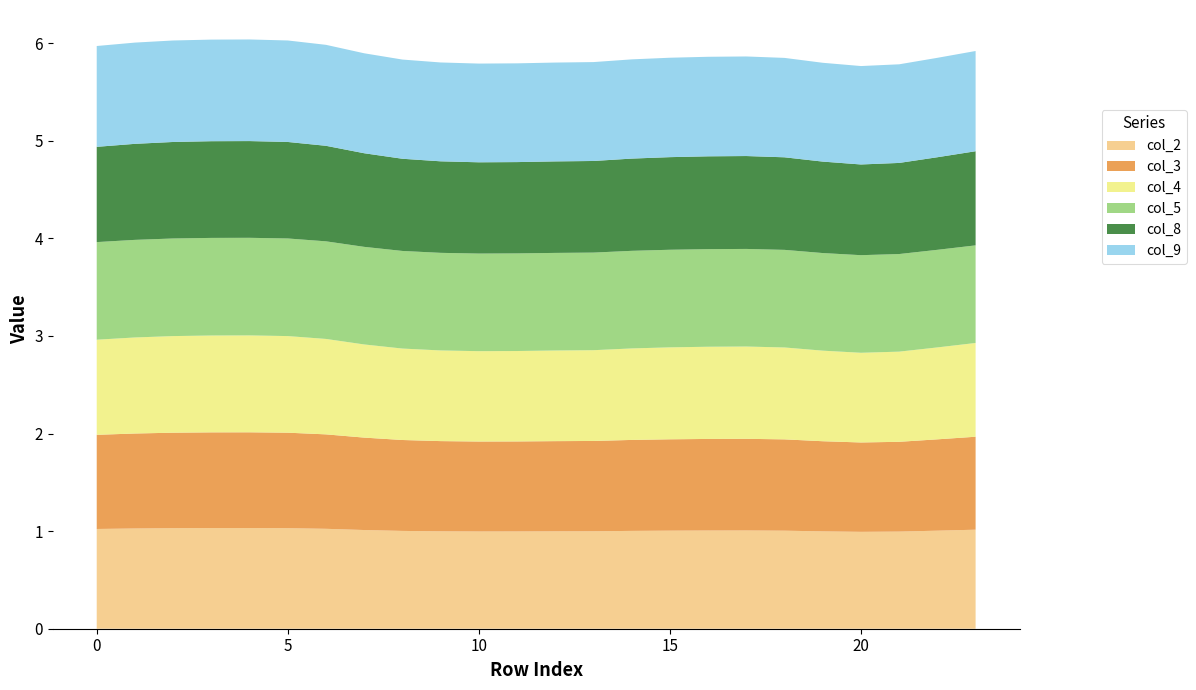

Reading left to right, list all the values displayed in this chart.

col_2: 1.0	1.0	1.0	1.0	1.0	1.0	1.0	1.0	1.0	1.0	1.0	1.0	1.0	1.0	1.0	1.0	1.0	1.0	1.0	1.0	1.0	1.0	1.0	1.0
col_3: 1.0	1.0	1.0	1.0	1.0	1.0	1.0	0.9	0.9	0.9	0.9	0.9	0.9	0.9	0.9	0.9	0.9	0.9	0.9	0.9	0.9	0.9	0.9	1.0
col_4: 1.0	1.0	1.0	1.0	1.0	1.0	1.0	1.0	0.9	0.9	0.9	0.9	0.9	0.9	0.9	0.9	0.9	0.9	0.9	0.9	0.9	0.9	0.9	1.0
col_5: 1.0	1.0	1.0	1.0	1.0	1.0	1.0	1.0	1.0	1.0	1.0	1.0	1.0	1.0	1.0	1.0	1.0	1.0	1.0	1.0	1.0	1.0	1.0	1.0
col_8: 1.0	1.0	1.0	1.0	1.0	1.0	1.0	1.0	0.9	0.9	0.9	0.9	0.9	0.9	0.9	0.9	1.0	1.0	0.9	0.9	0.9	0.9	0.9	1.0
col_9: 1.0	1.0	1.0	1.0	1.0	1.0	1.0	1.0	1.0	1.0	1.0	1.0	1.0	1.0	1.0	1.0	1.0	1.0	1.0	1.0	1.0	1.0	1.0	1.0